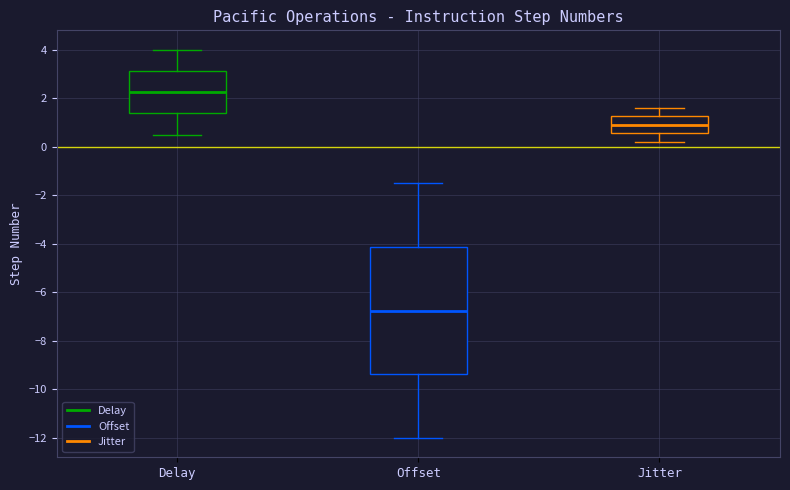

Reading left to right, transcribe this box plot: for each box, give where its median line is, the range the box spans, and where its two whiskers end, as read against the y-axis. The values are not printed on the chart, so give them approximately, as read against the axis.

Delay: median 2.2, box 1.4 to 3.2, whiskers 0.6 to 4.0
Offset: median -6.8, box -9.4 to -4.2, whiskers -12.0 to -1.4
Jitter: median 1.0, box 0.6 to 1.2, whiskers 0.2 to 1.6